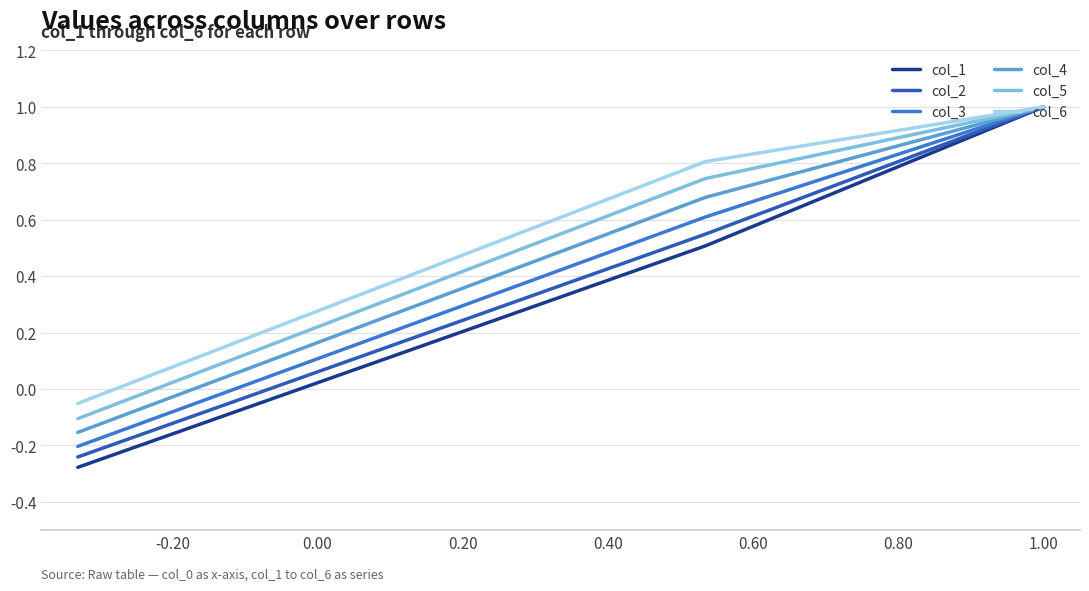

What is the difference between the maximum and second lowest values in the col_6 series?

0.2